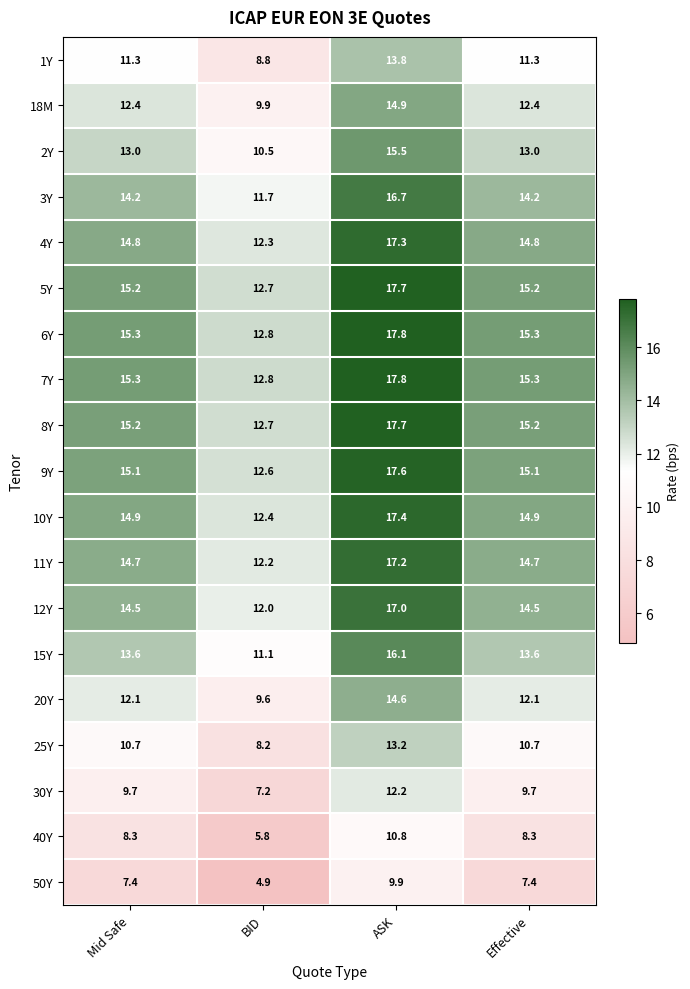

What is the difference between the second highest and minimum values in the 1Y series?

2.5